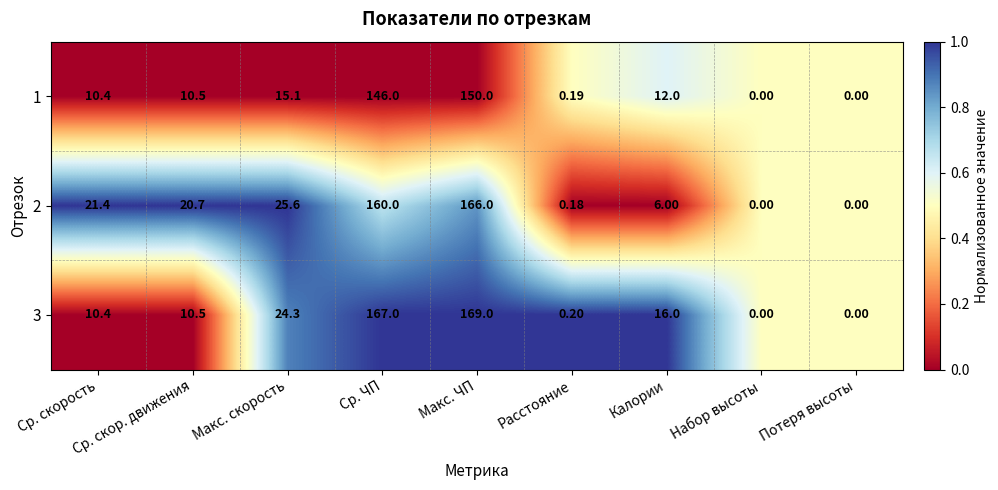

Which category has the highest value in the 1 series?

Макс. ЧП